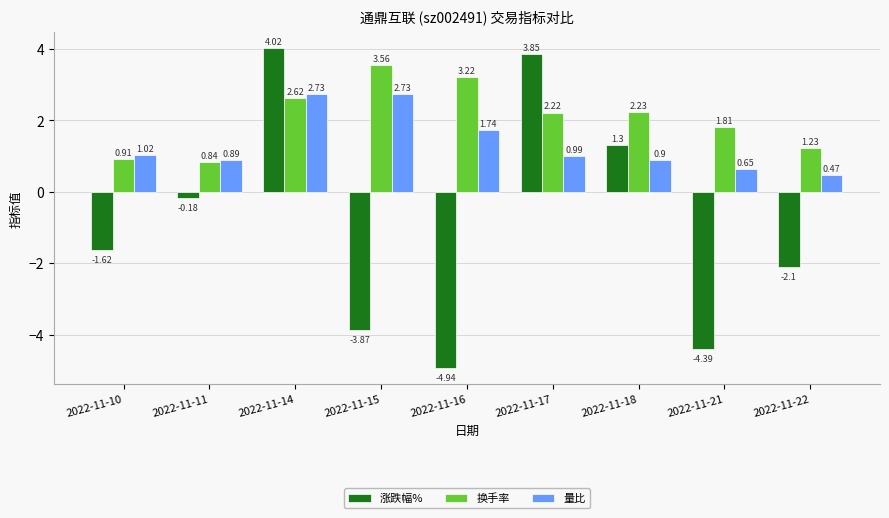

Rank the series by their maximum value, from lowest to highest.

量比, 换手率, 涨跌幅%